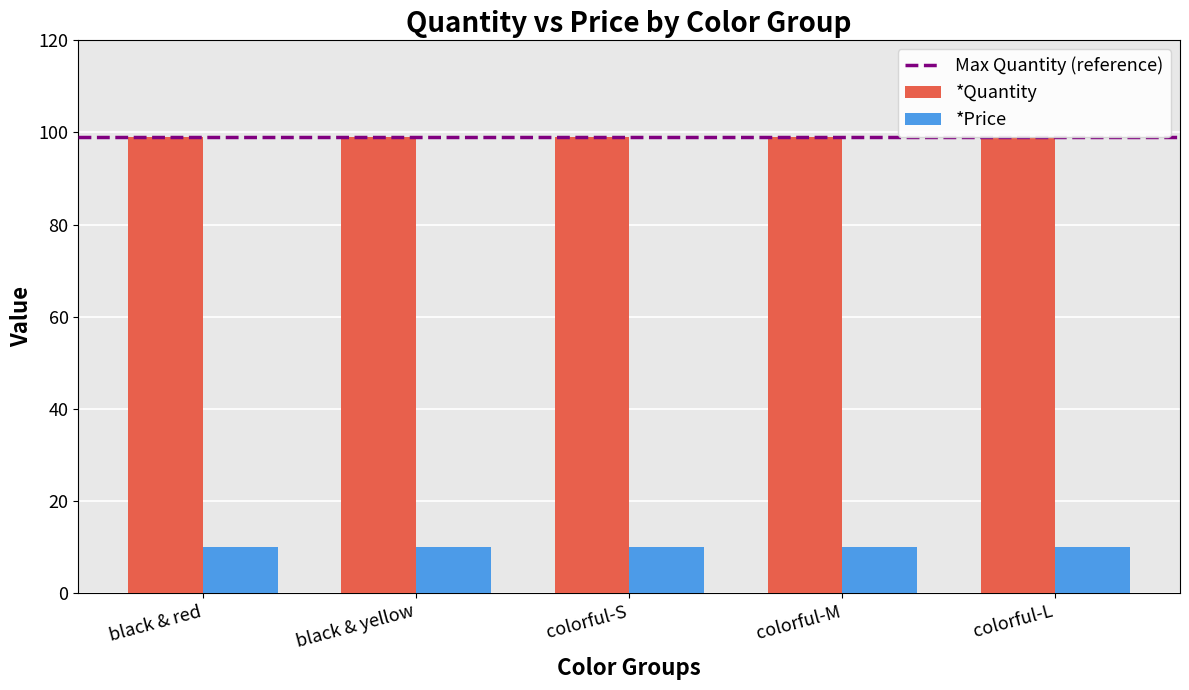

How many categories are shown in the chart?

5